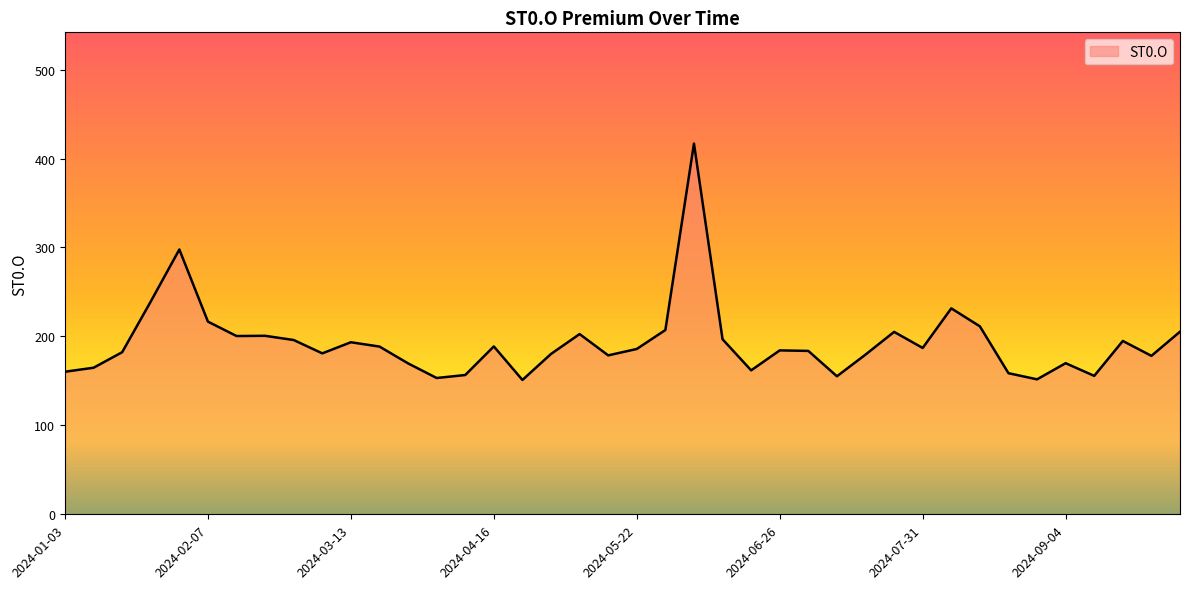

What is the difference between the maximum and minimum values?

265.8